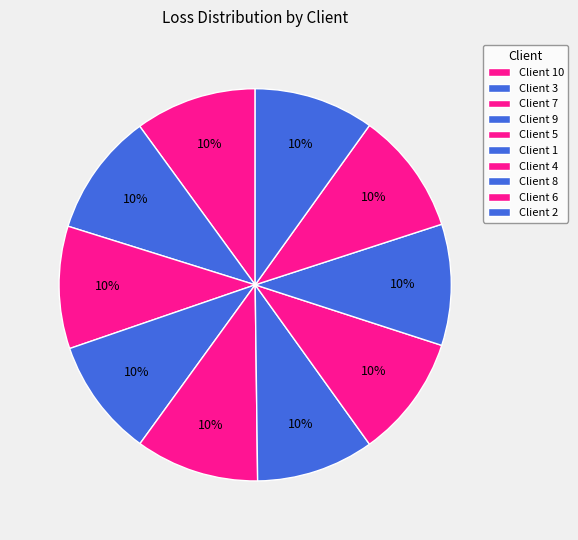

To the nearest percent, what is the combined percentage of Client 7 and Client 1?

20%